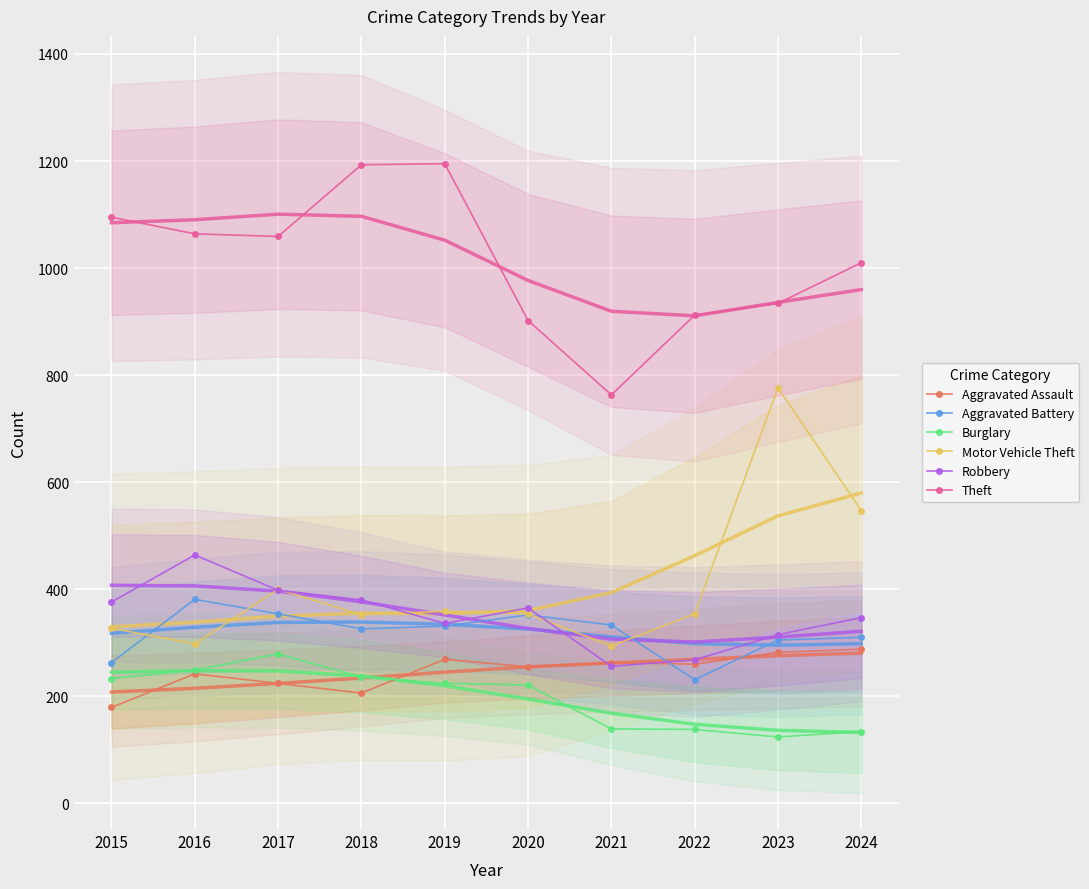

In Burglary, how many points are lower than both neighbors (excluding endpoints)?

1